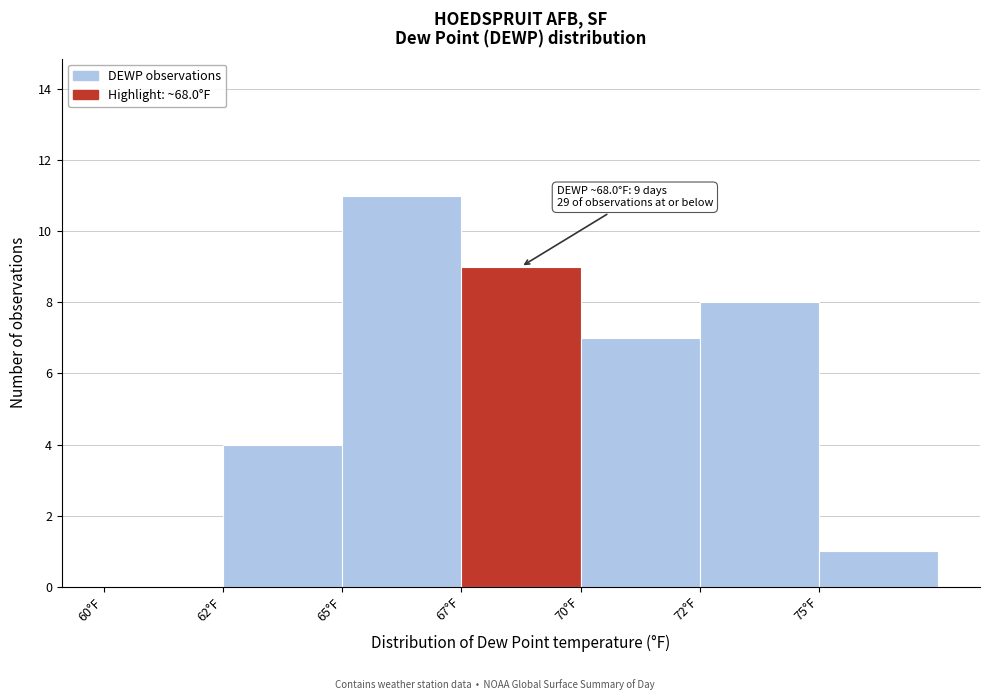

Reading left to right, what are all the values shown in this chart?

60°F=0	62°F=4	65°F=11	67°F=9	70°F=7	72°F=8	75°F=1